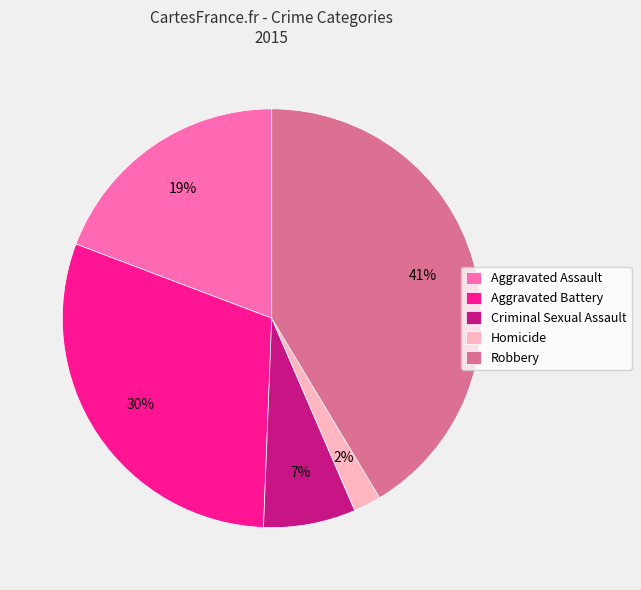

Rank the categories by value from highest to lowest.

Robbery, Aggravated Battery, Aggravated Assault, Criminal Sexual Assault, Homicide